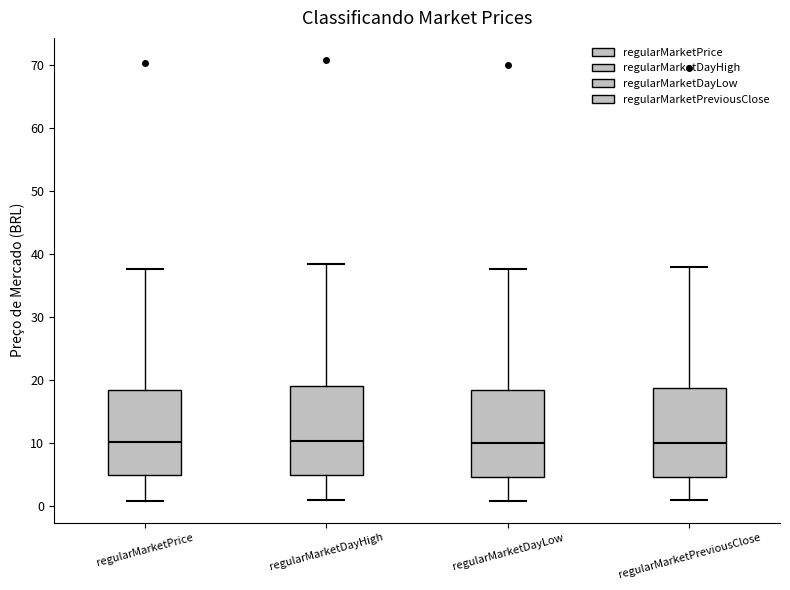

Reading left to right, transcribe this box plot: for each box, give where its median line is, the range the box spans, and where its two whiskers end, as read against the y-axis. The values are not printed on the chart, so give them approximately, as read against the axis.

regularMarketPrice: median 10, box 5 to 18, whiskers 1 to 38
regularMarketDayHigh: median 10, box 5 to 19, whiskers 1 to 38
regularMarketDayLow: median 10, box 5 to 18, whiskers 1 to 38
regularMarketPreviousClose: median 10, box 5 to 19, whiskers 1 to 38